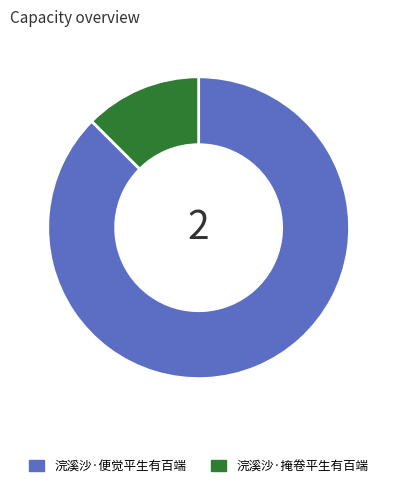

Is it true that 浣溪沙·掩卷平生有百端 is 13% of the pie?

True